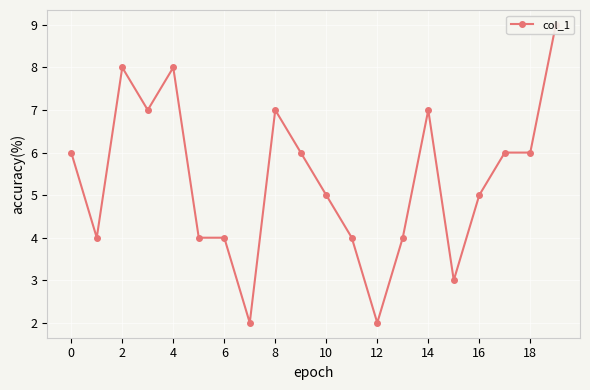

What is the difference between the values at 11 and 18?

2